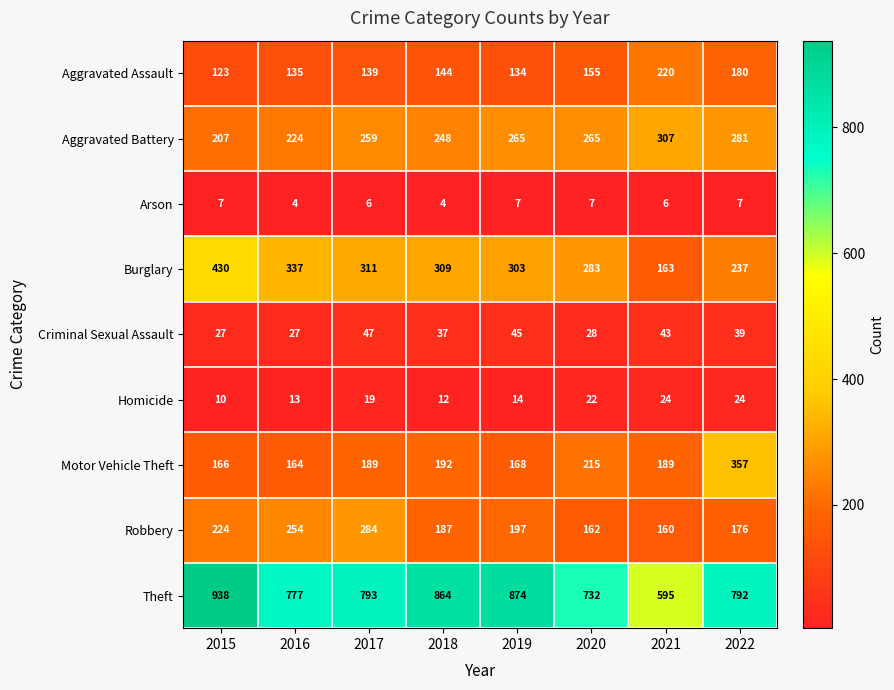

Which series changed the most between 2015 and 2018?

Burglary